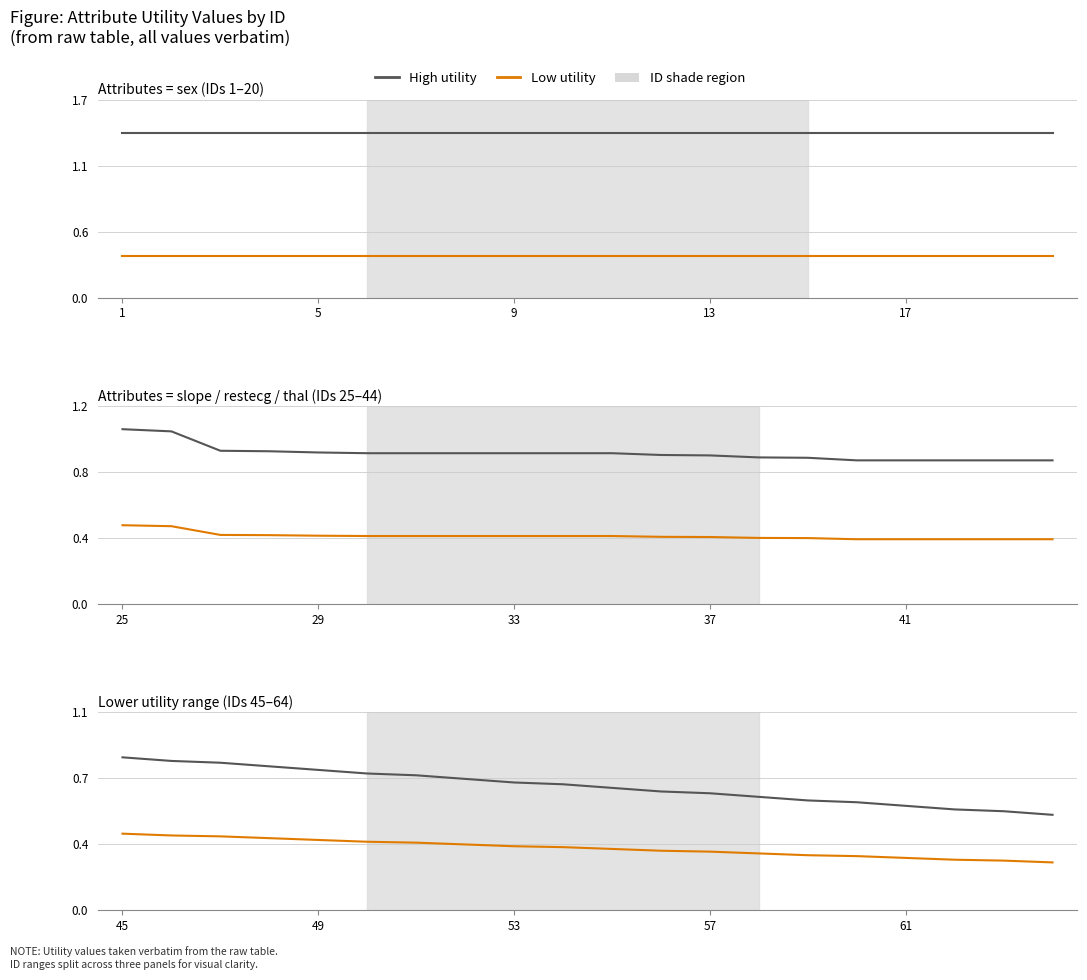

Which series changed the most between 1 and 6?

High utility